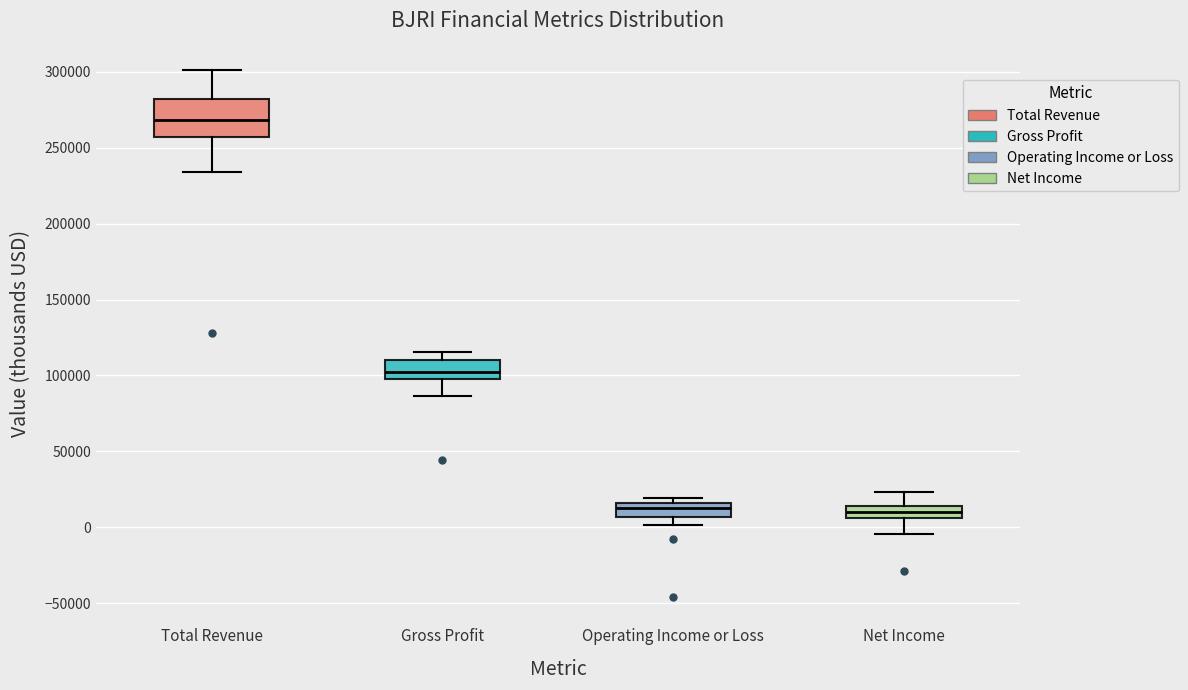

Reading left to right, read every box against the y-axis: the position of its median line, the range the box covers, and the ends of its whiskers. The values are not printed on the chart, so give them approximately, as read against the axis.

Total Revenue: median 270000, box 255000 to 280000, whiskers 235000 to 300000
Gross Profit: median 105000, box 100000 to 110000, whiskers 85000 to 115000
Operating Income or Loss: median 15000 (inside the box), box 5000 to 15000, whiskers 0 to 20000
Net Income: median 10000, box 5000 to 15000, whiskers -5000 to 25000